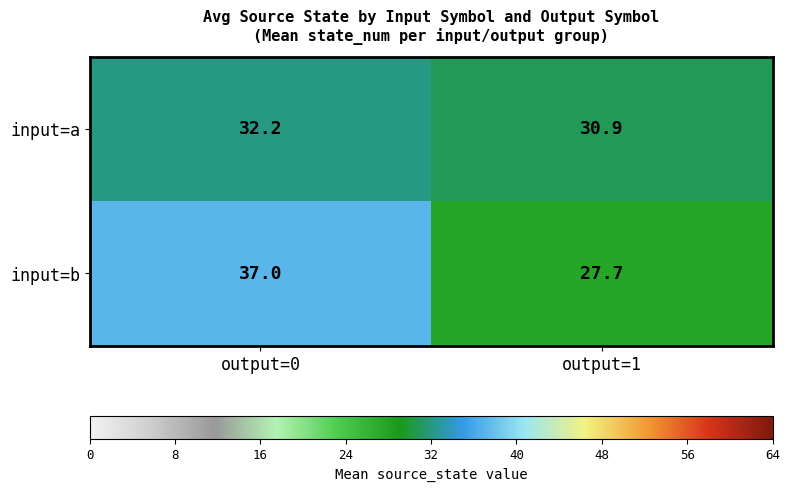

True or false: input=a has a value of 32.2 at output=0.

True